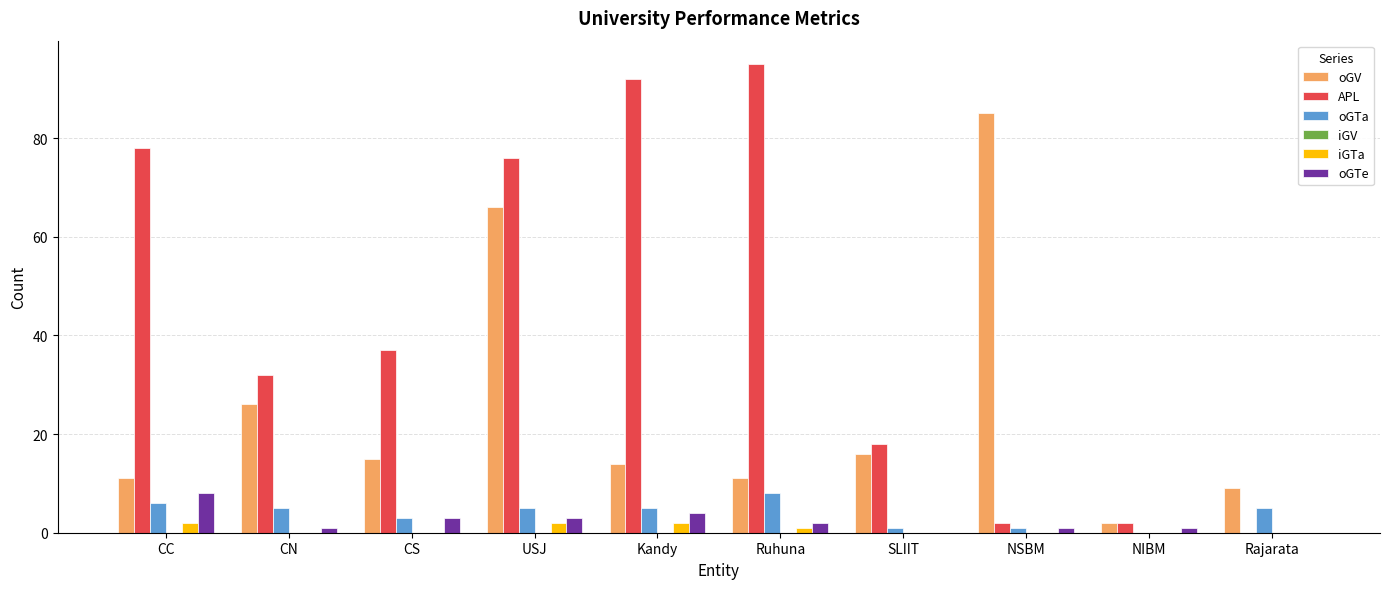

What is the maximum value for oGTe?

8